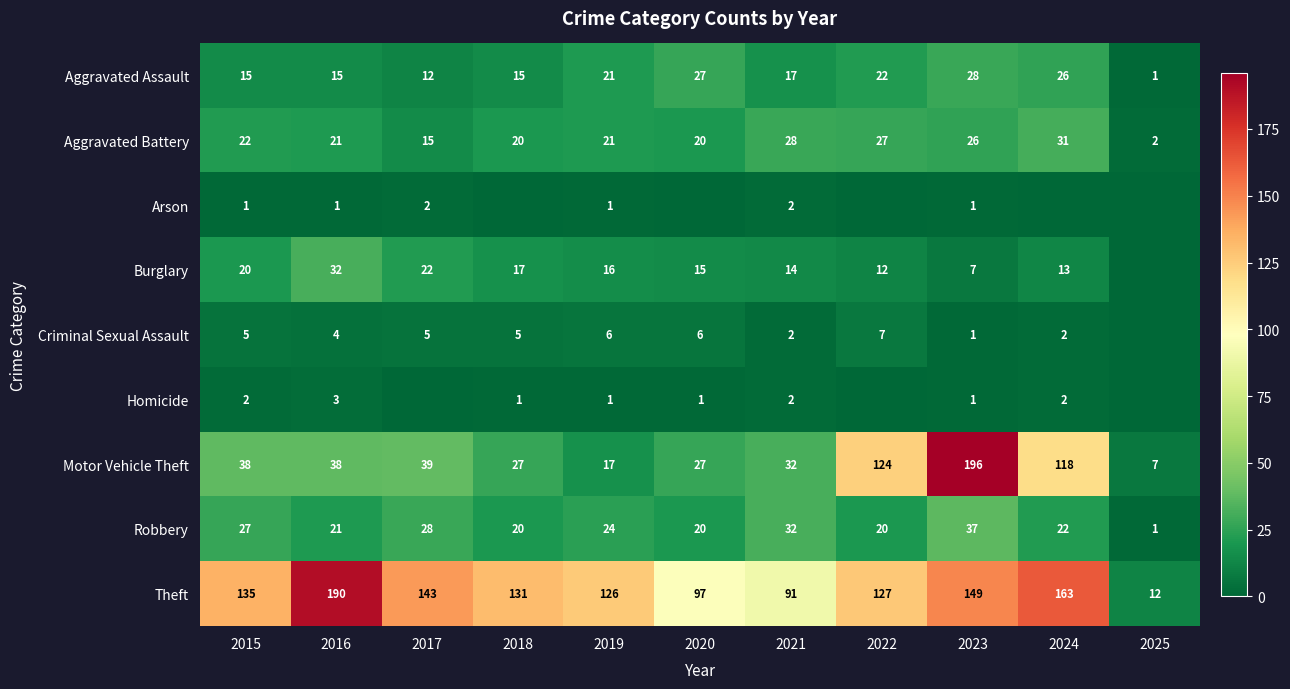

The Motor Vehicle Theft series shows 124 at 2022. True or false?

True